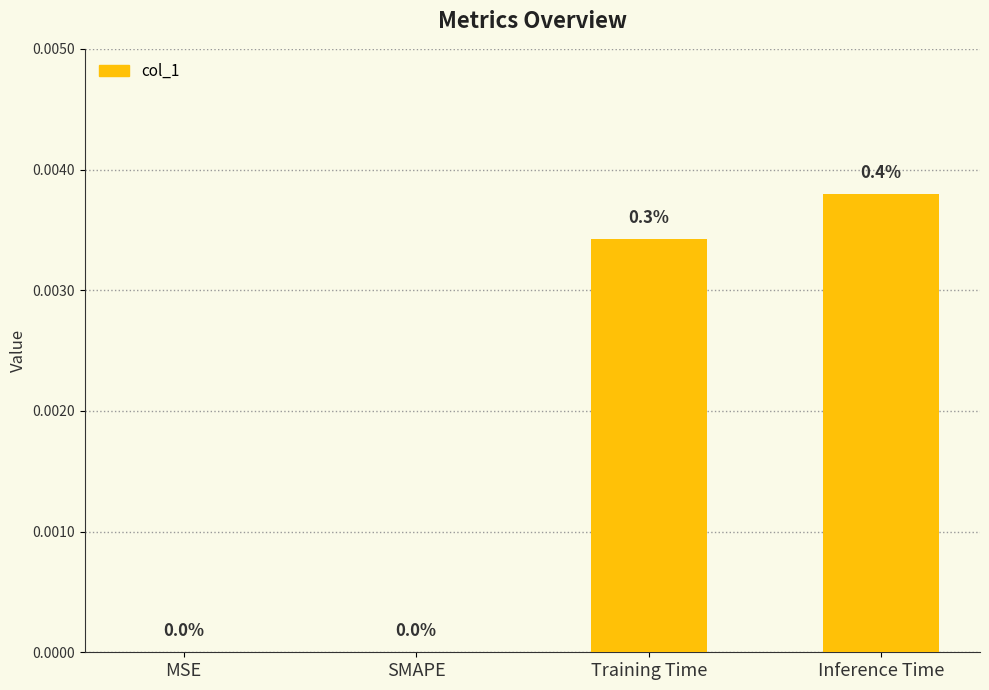

True or false: the data shows 0.0 at Training Time.

True